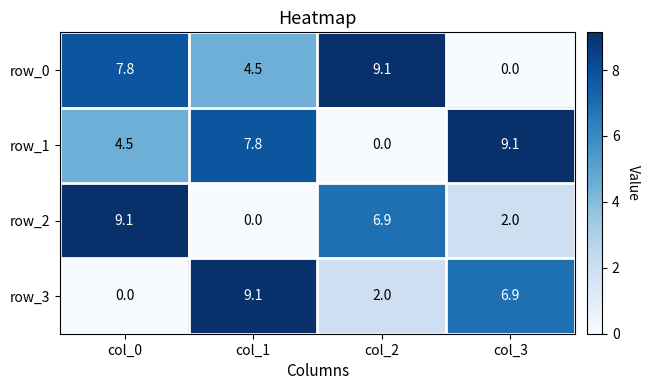

Which category has the lowest value in the row_0 series?

col_3